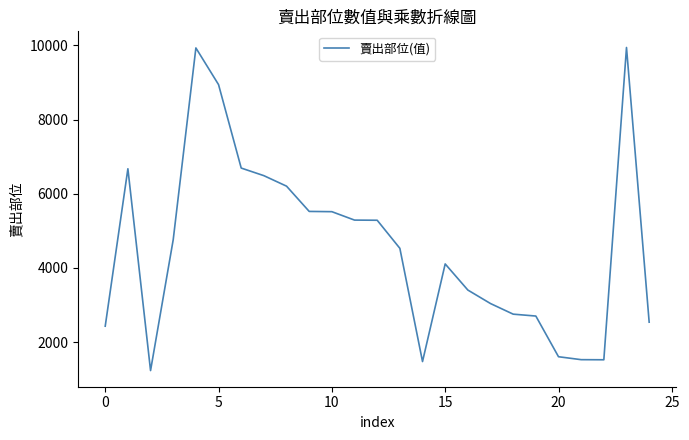

What is the difference between the maximum and minimum values?

8711